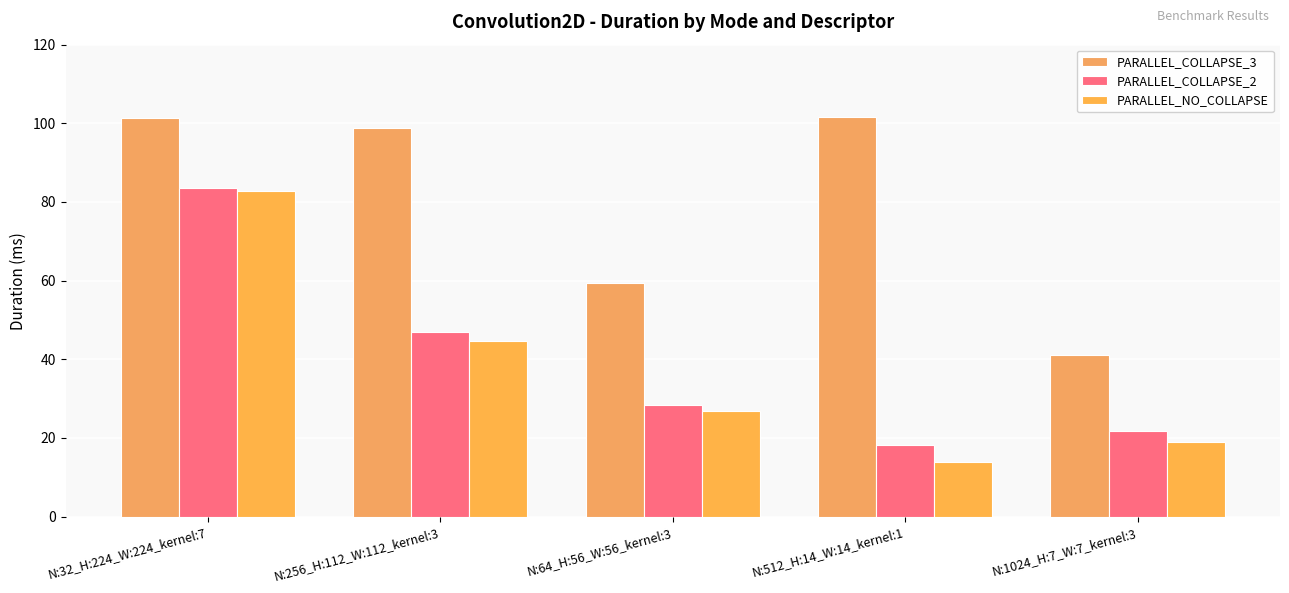

At which category is the sum across all series the highest?

N:32_H:224_W:224_kernel:7